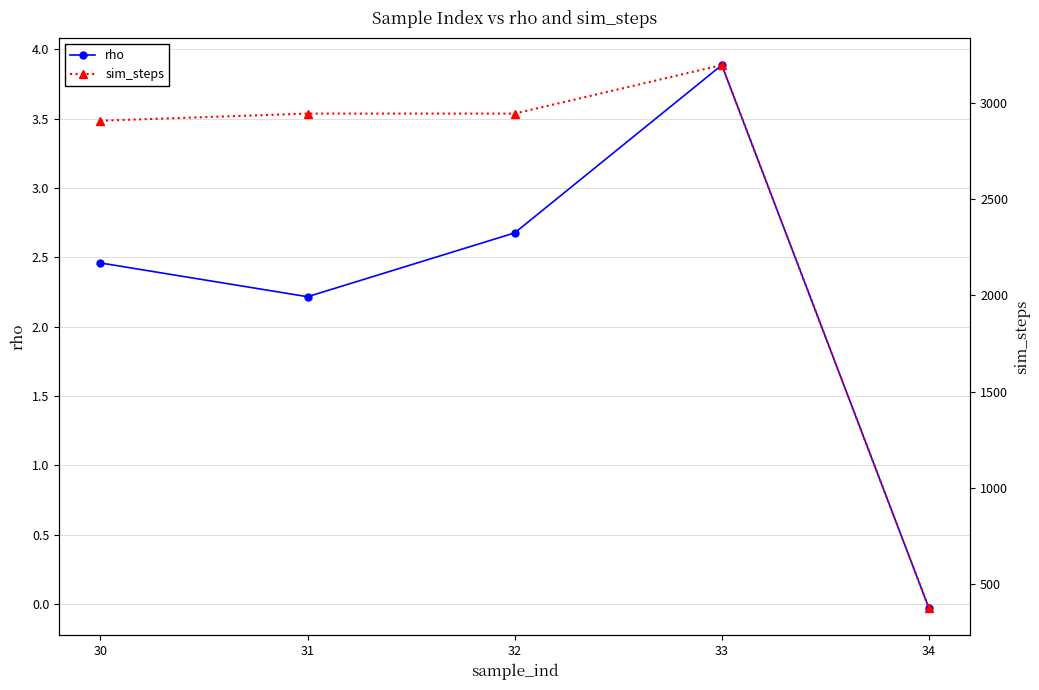

What is the average value of the rho series?

2.2